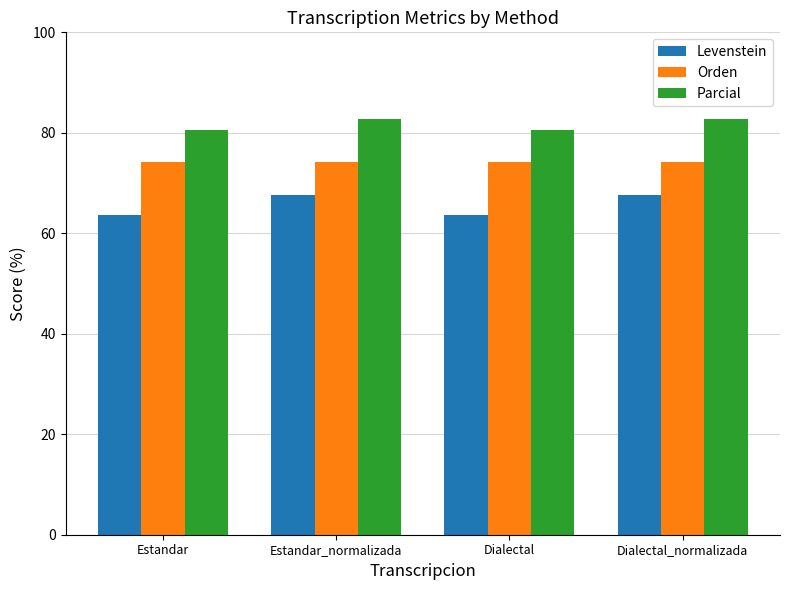

True or false: Parcial has a value of 80.6 at Estandar.

True